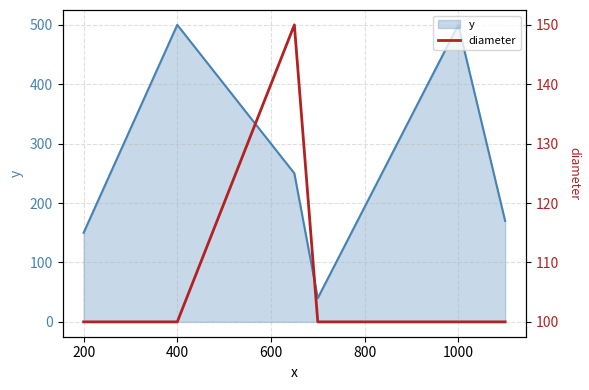

True or false: y has a value of 150 at 200.

True